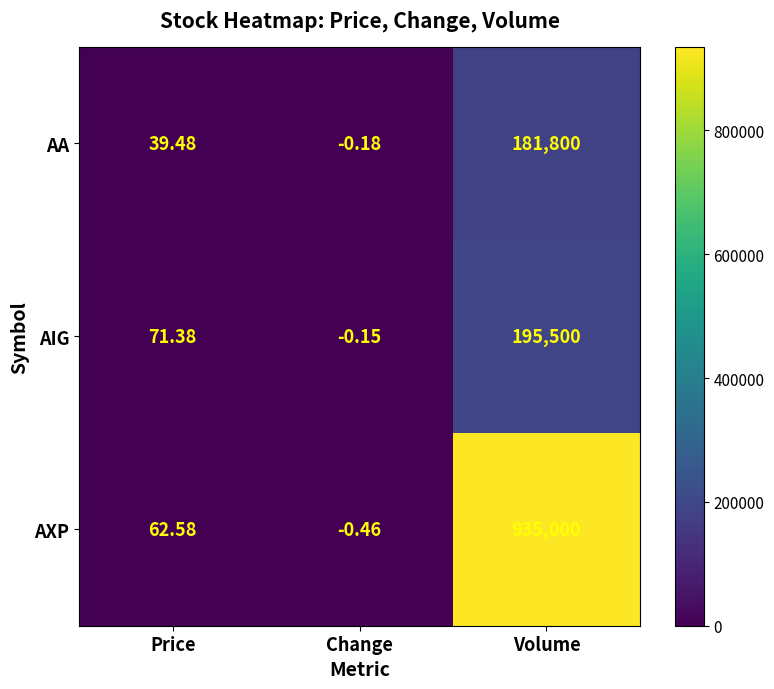

How many series are shown in this chart?

3